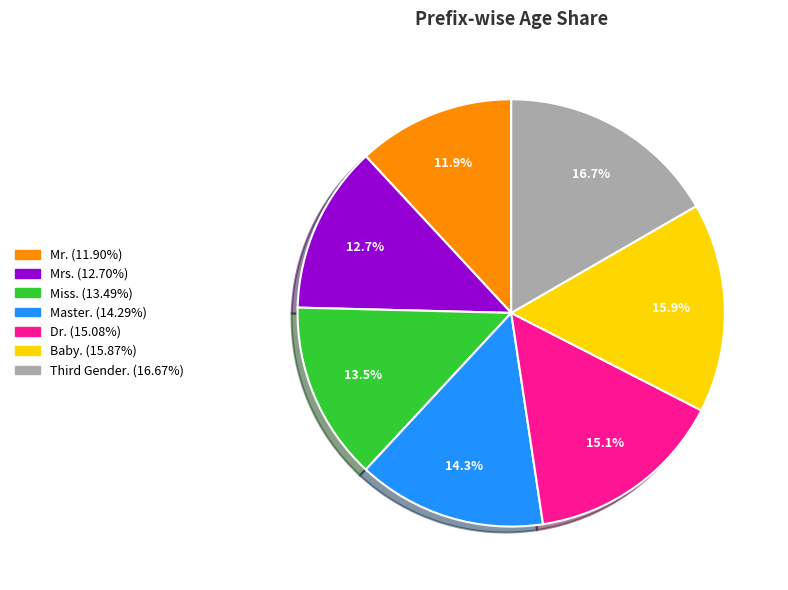

What is the smallest slice in the pie chart?

Mr.